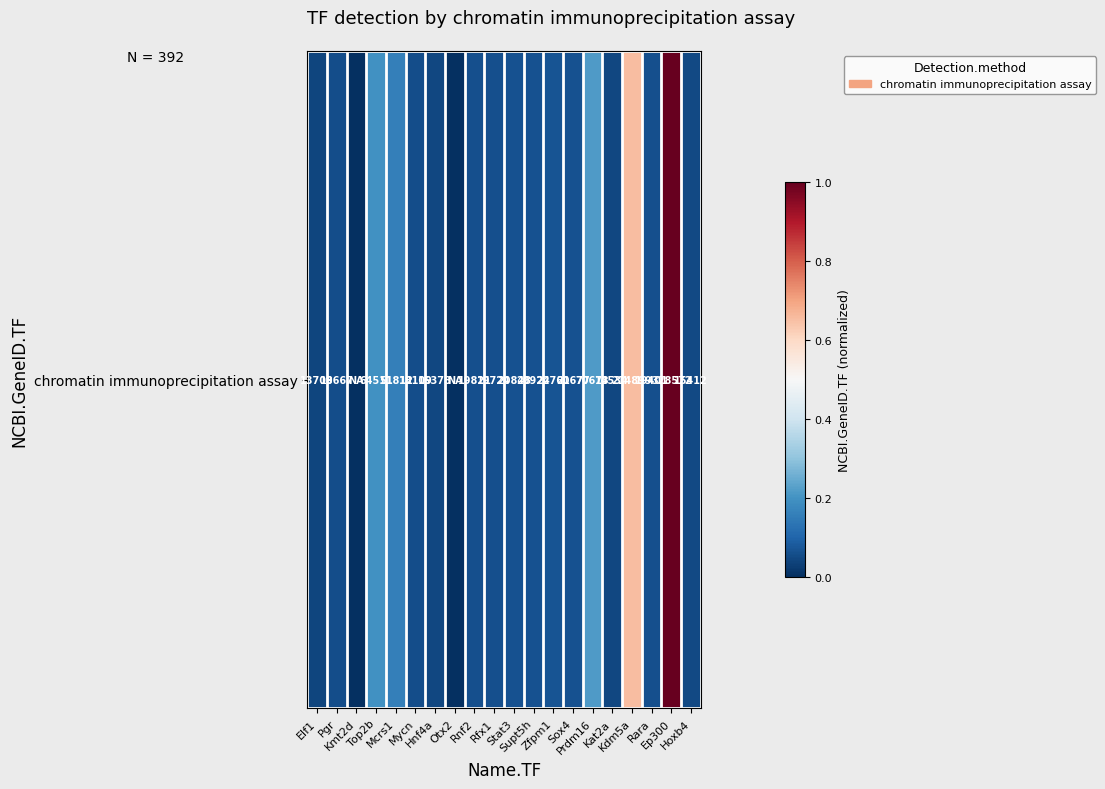

Rank the categories by value from lowest to highest.

Kmt2d, Otx2, Elf1, Kat2a, Hnf4a, Hoxb4, Mycn, Pgr, Rara, Rfx1, Rnf2, Sox4, Stat3, Supt5h, Zfpm1, Mcrs1, Top2b, Prdm16, Kdm5a, Ep300